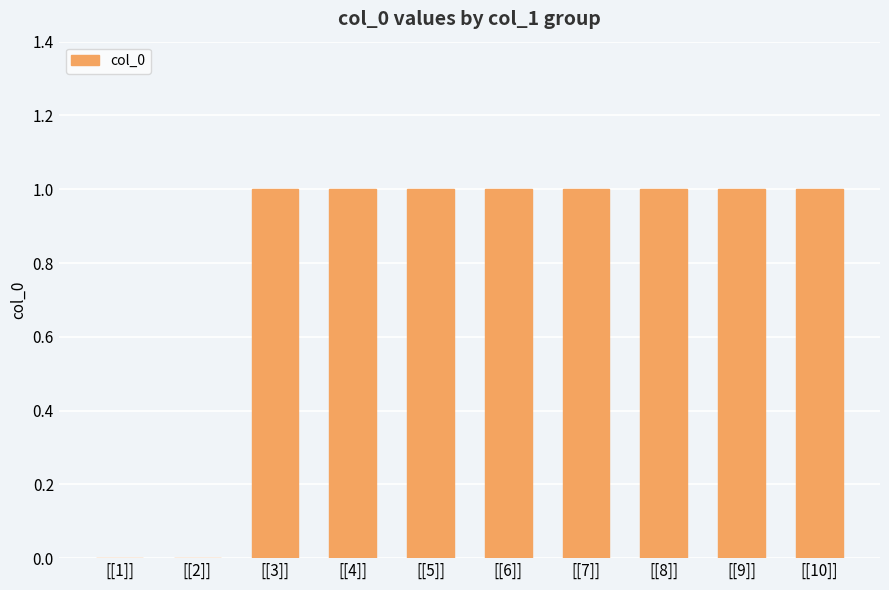

Are the bars horizontal?

No